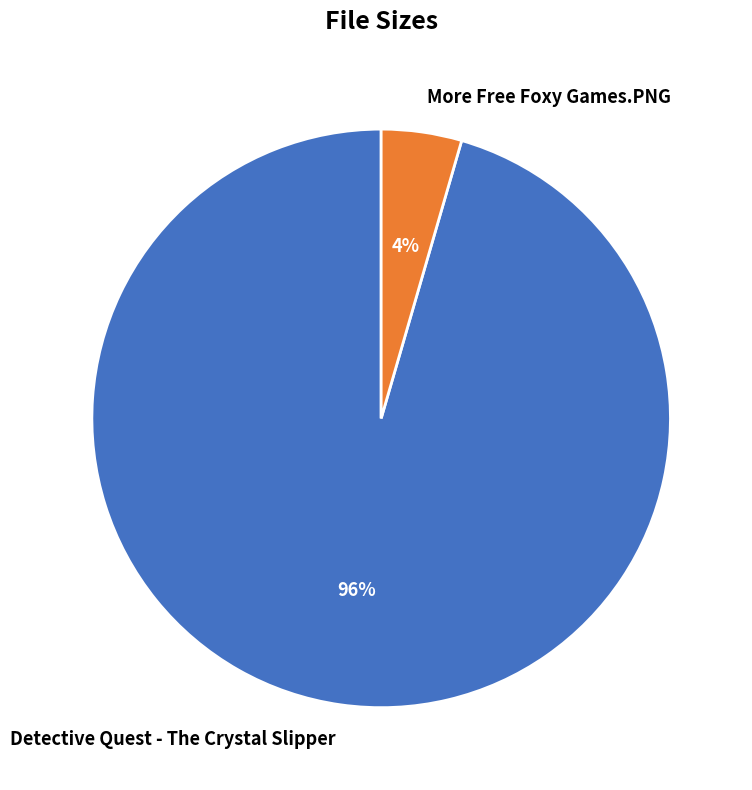

Between Detective Quest - The Crystal Slipper and More Free Foxy Games.PNG, which is larger?

Detective Quest - The Crystal Slipper